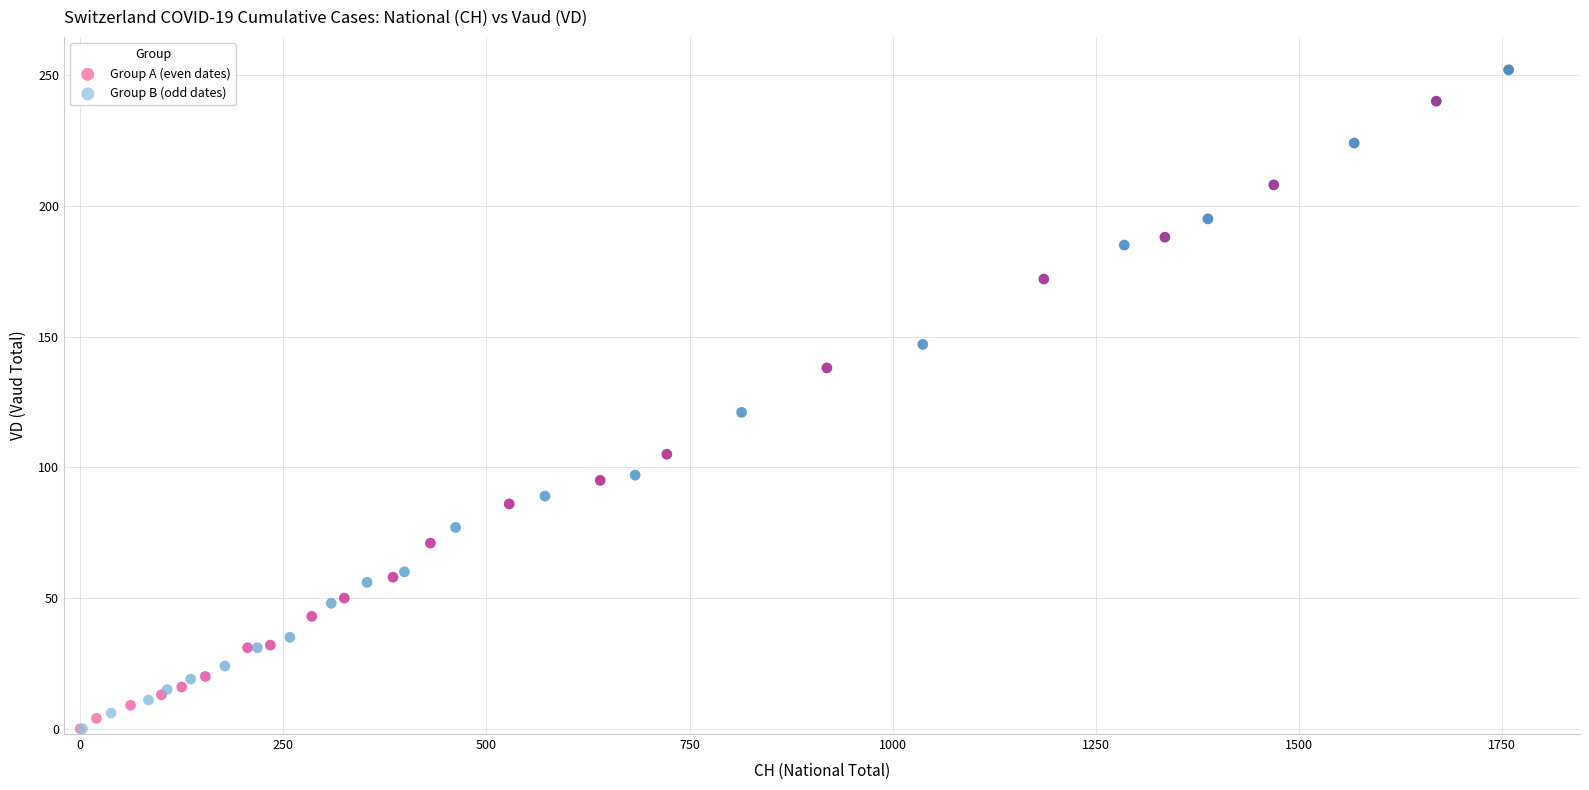

Which series has the largest Y range (max minus min)?

Group B (odd dates)